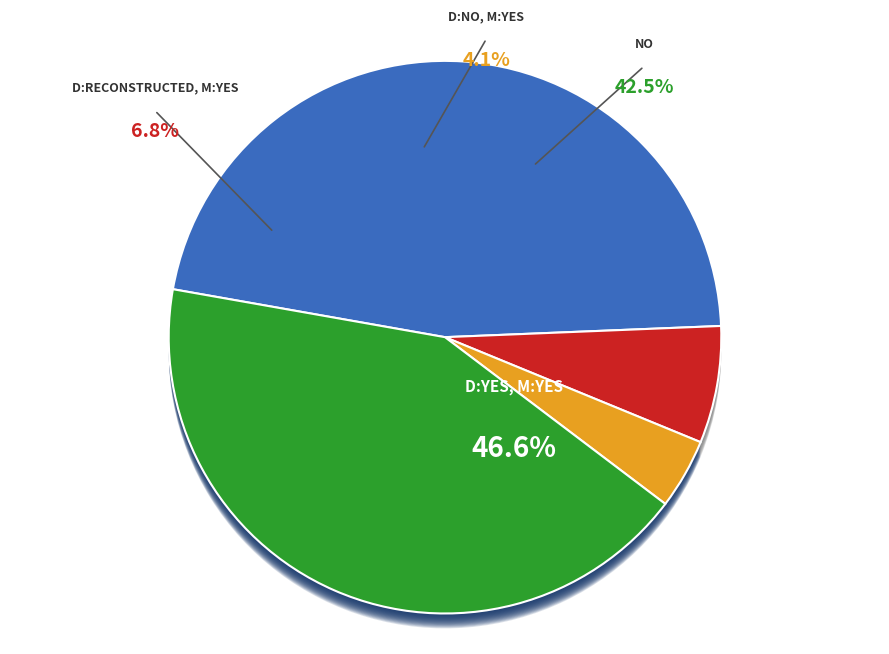

Rank the categories by value from highest to lowest.

D:yes, M:yes, no, D:reconstructed, M:yes, D:no, M:yes